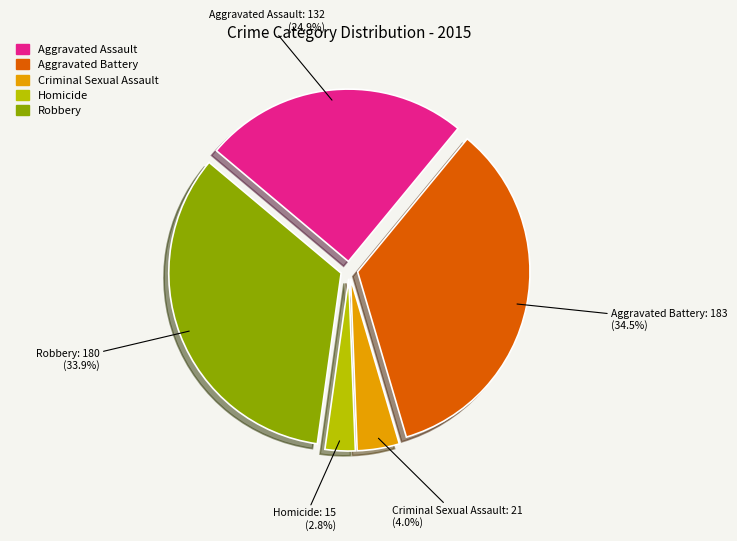

Rank the categories by value from lowest to highest.

Homicide, Criminal Sexual Assault, Aggravated Assault, Robbery, Aggravated Battery